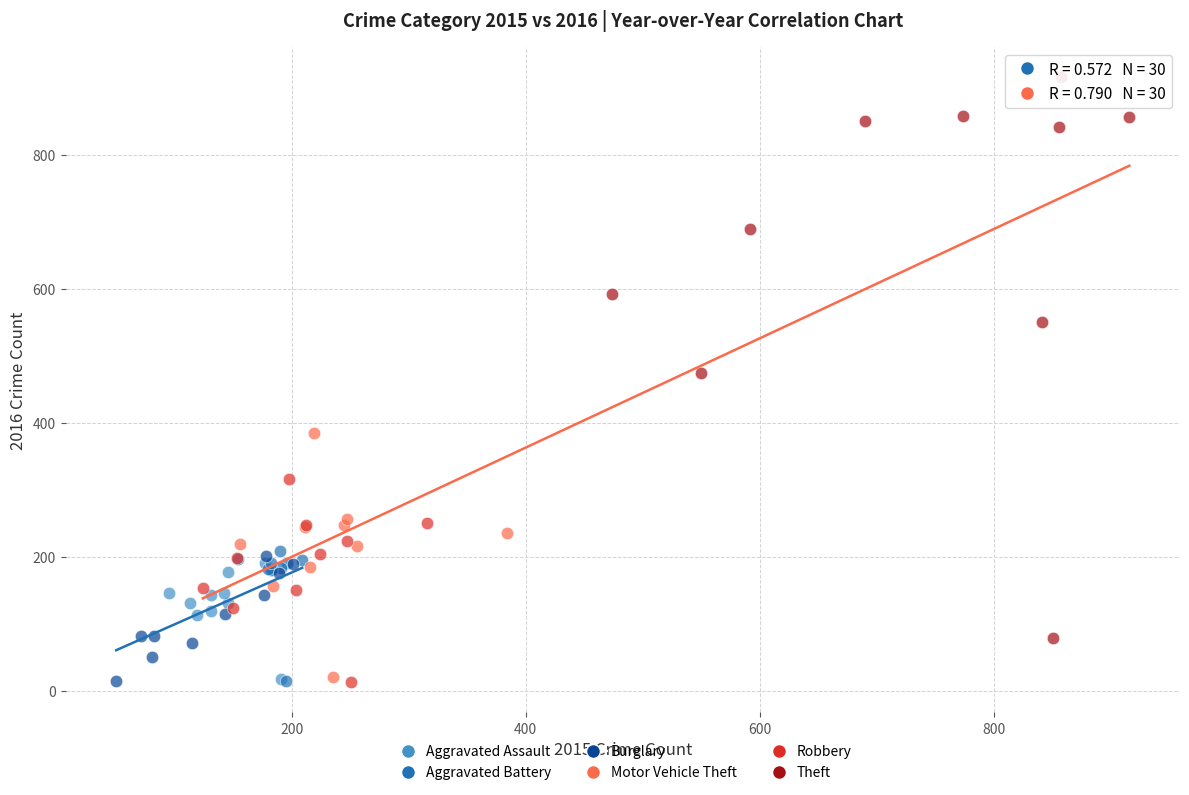

Which series has the widest spread of Y values?

Theft